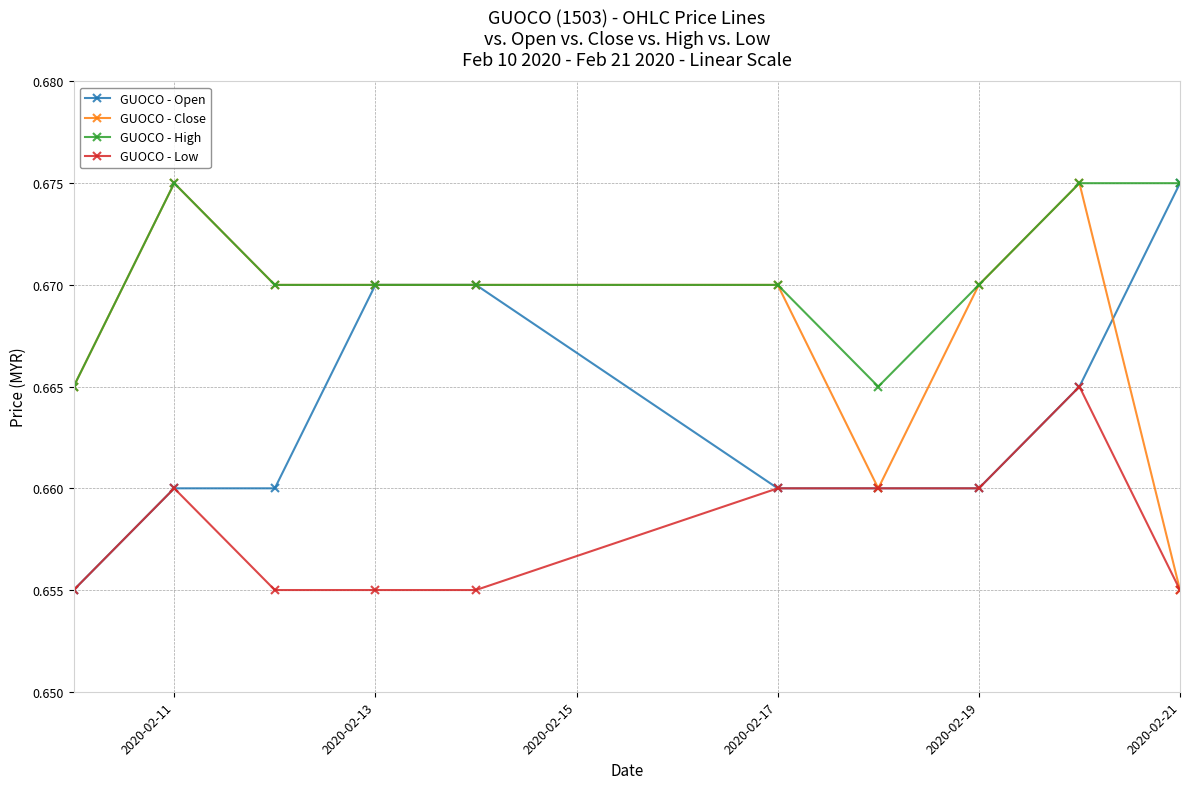

At how many categories does at least one series exceed 0?

10